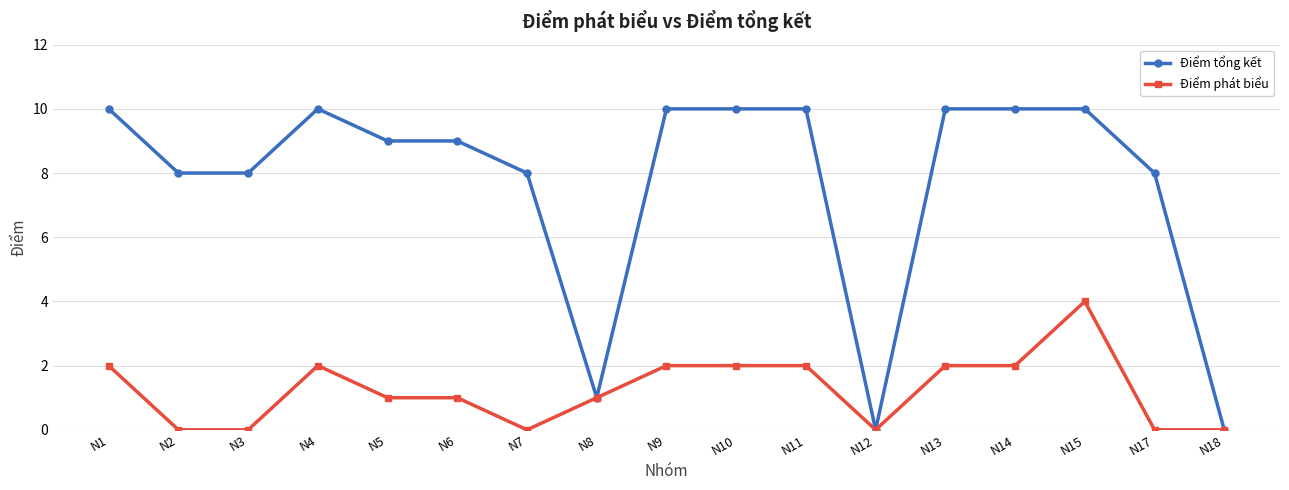

List the series in order of their peak value, highest first.

Điểm tổng kết, Điểm phát biểu